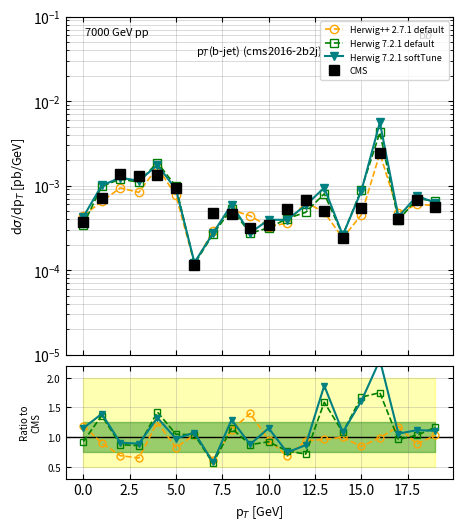

Is it true that Herwig 7.2.1 default equals 1.2 at 19?

True